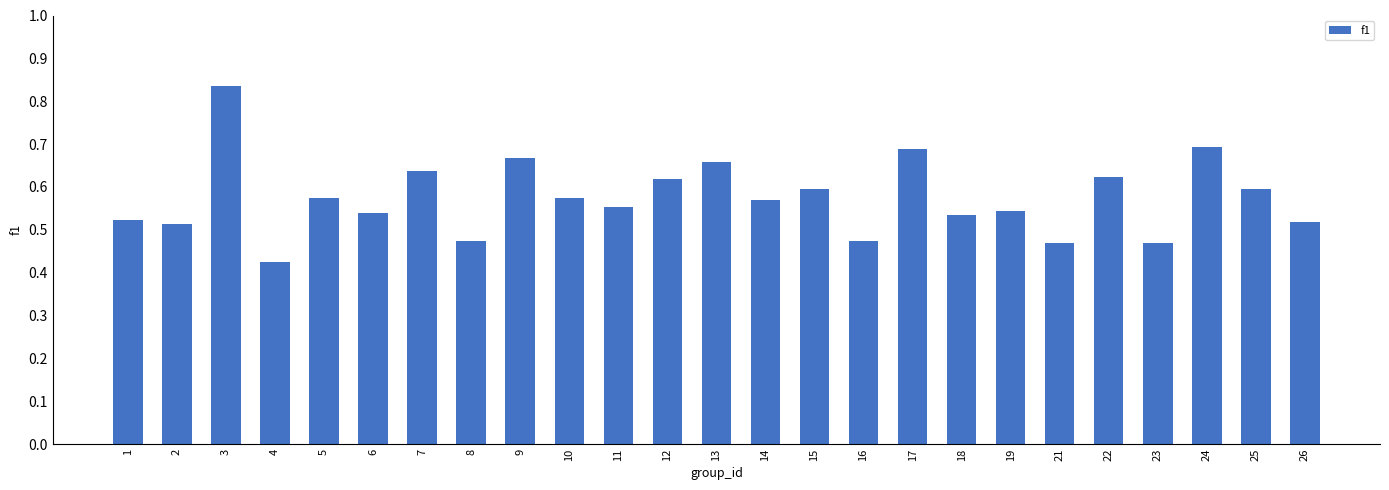

Which category has the lowest value across all series?

4